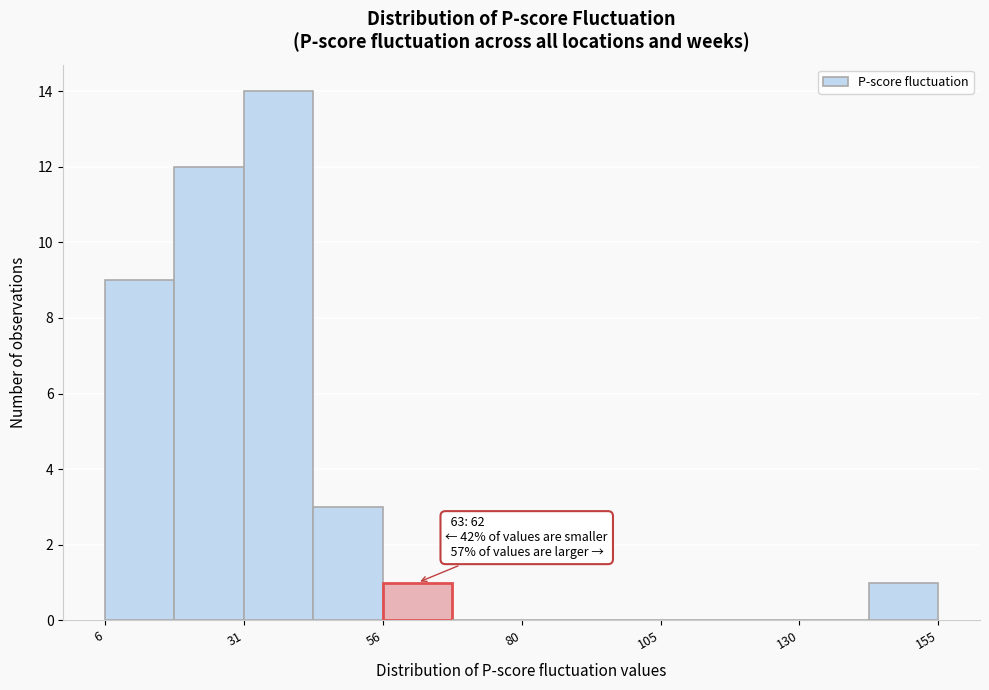

Around what value on the x-axis is the tallest bar? Give the approximate position of its centre, as read against the axis.

35